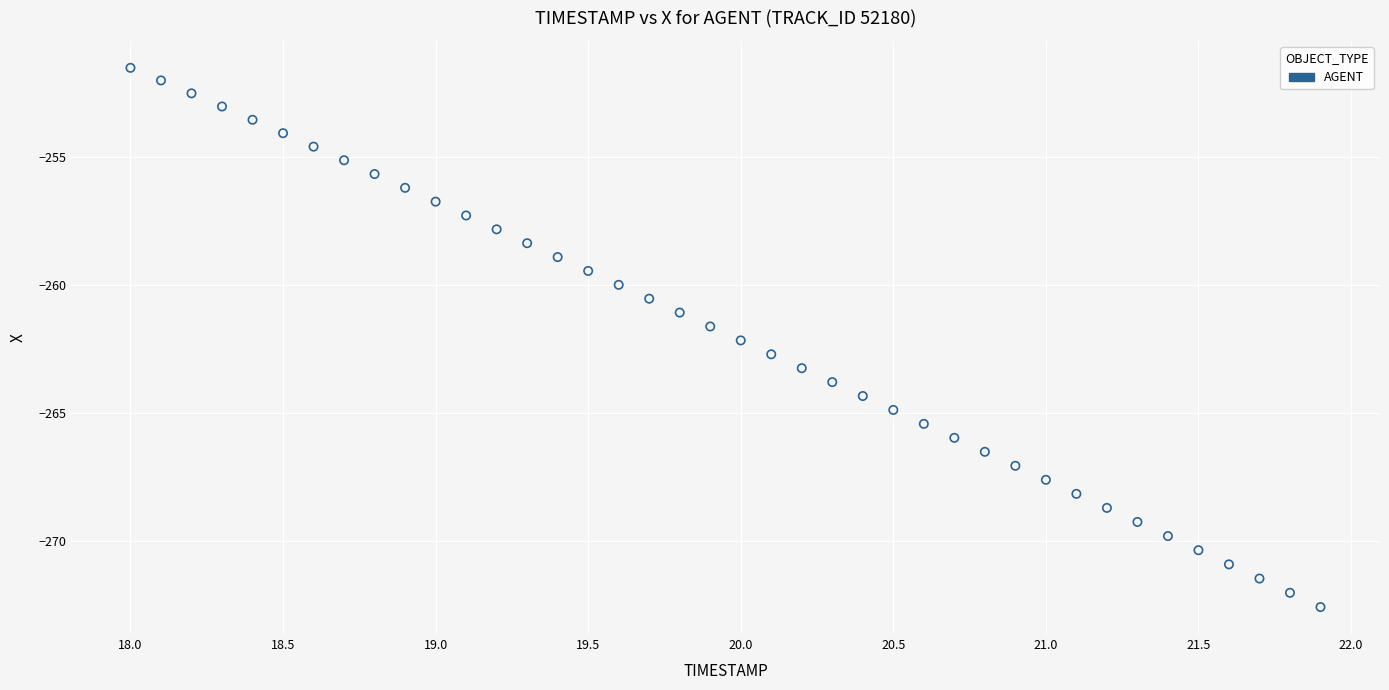

What is the range of X values (max minus min)?

3.9